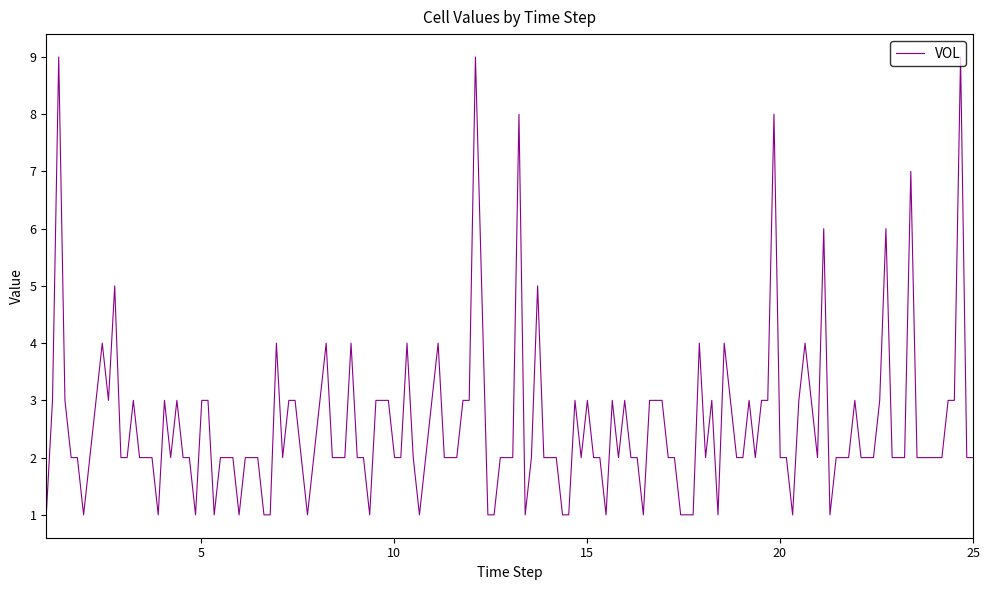

What is the difference between the maximum and minimum values?

8